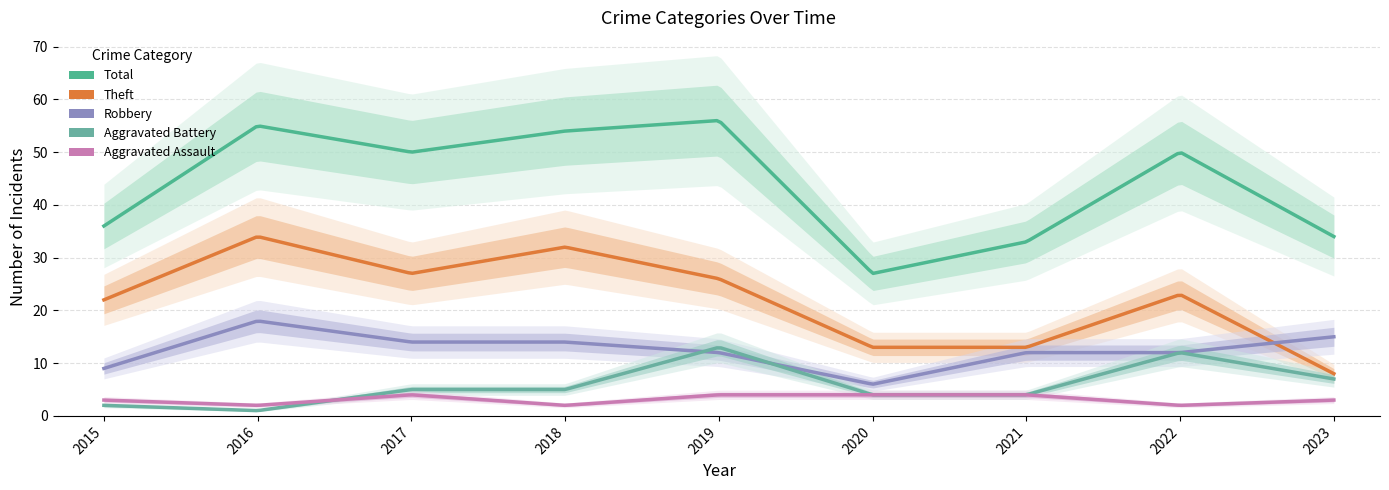

The value of Aggravated Battery at 2022 is 12. True or false?

True